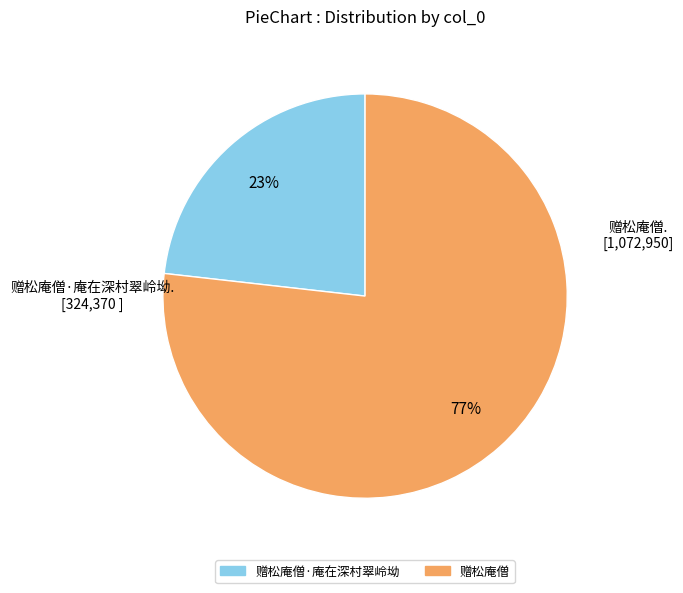

Is there any slice that represents more than half of the pie?

Yes